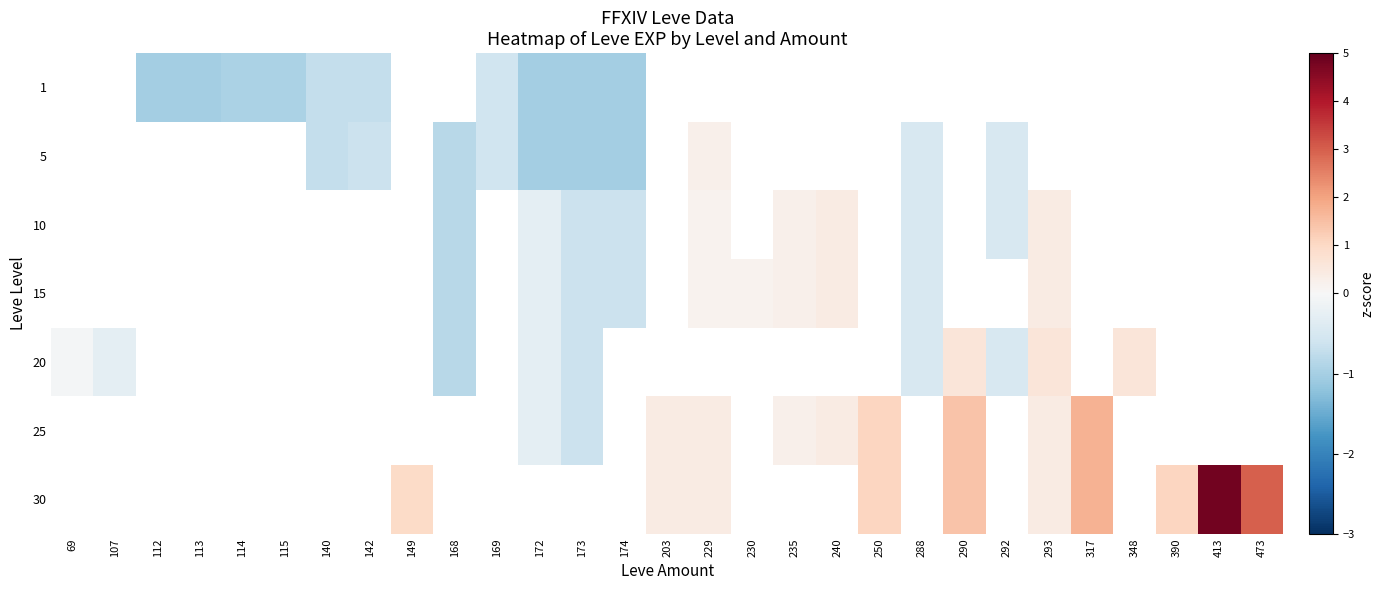

The 15 series shows -0.7 at 173. True or false?

True